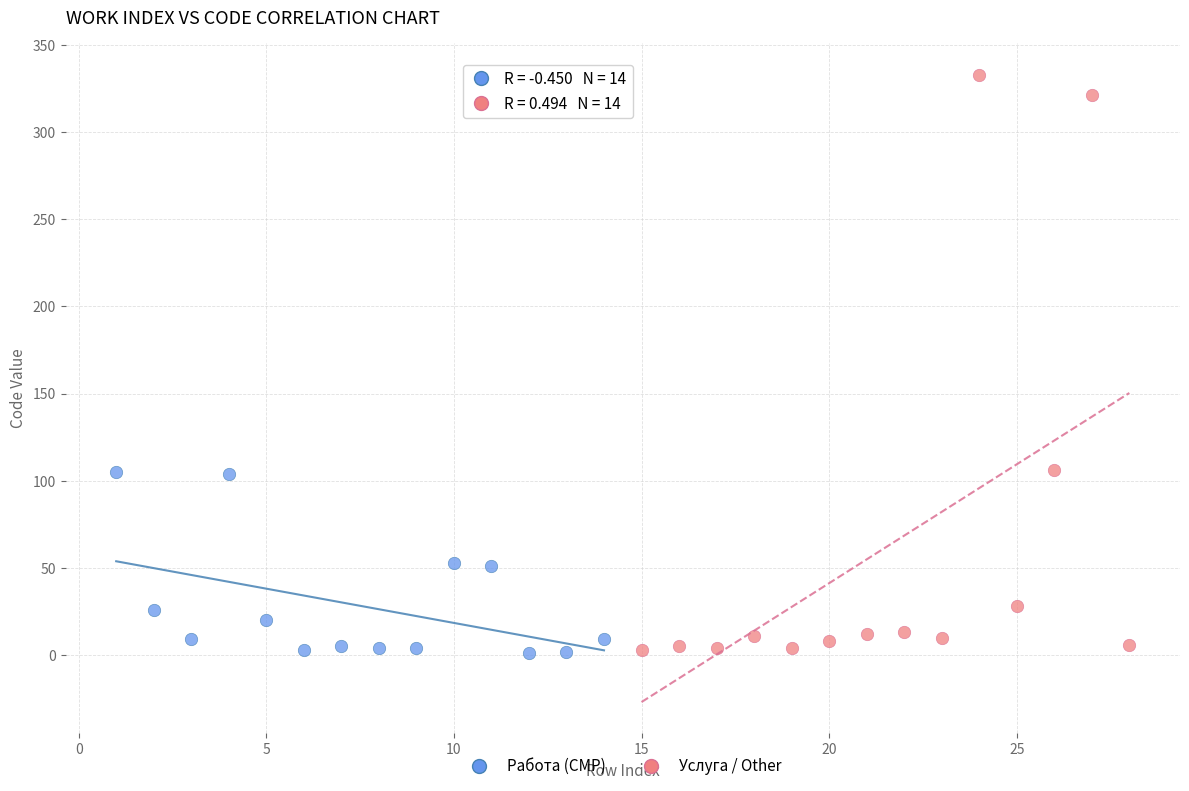

Which series has the largest Y range (max minus min)?

Услуга / Other